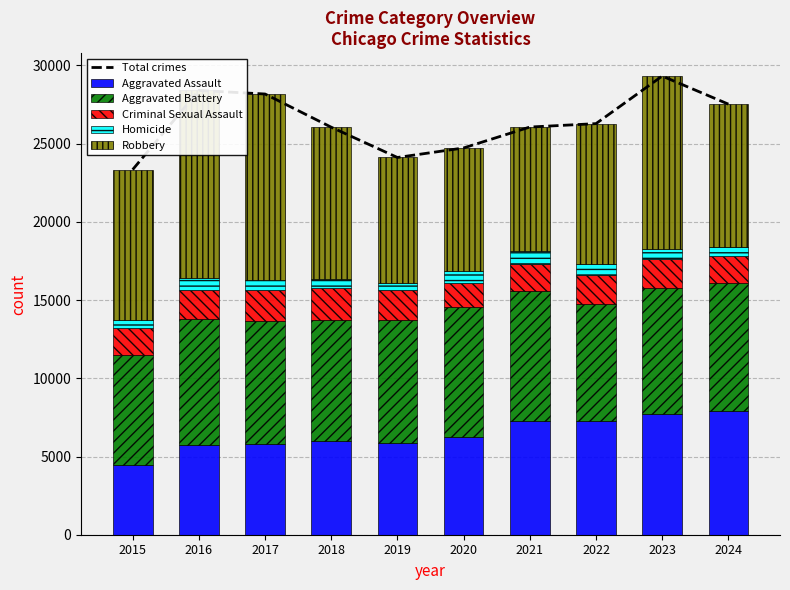

What is the minimum value shown in the chart?

496